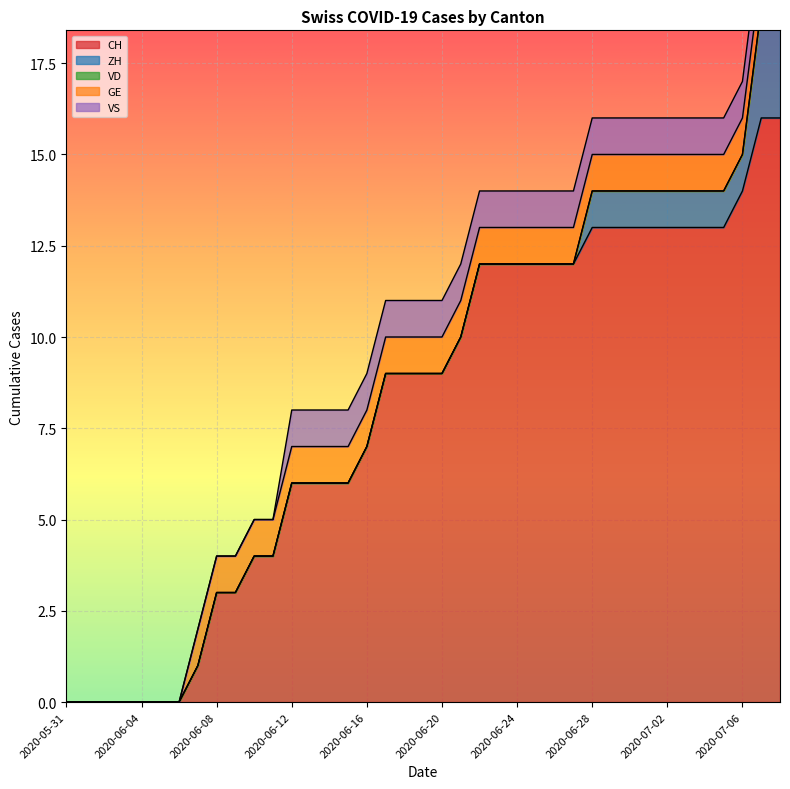

At 2020-06-30, list the series in order from largest to smallest.

CH, ZH, GE, VS, VD